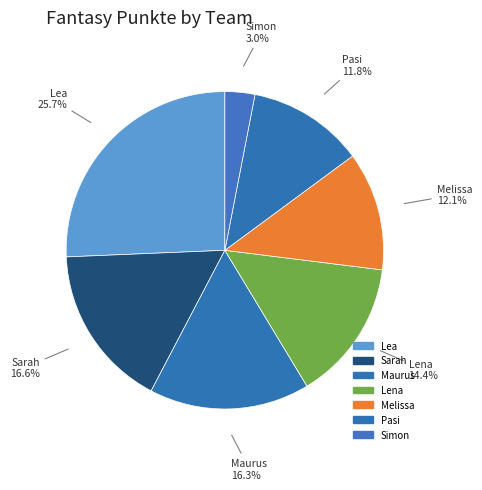

How much of the chart is everything except Maurus?

83.7%